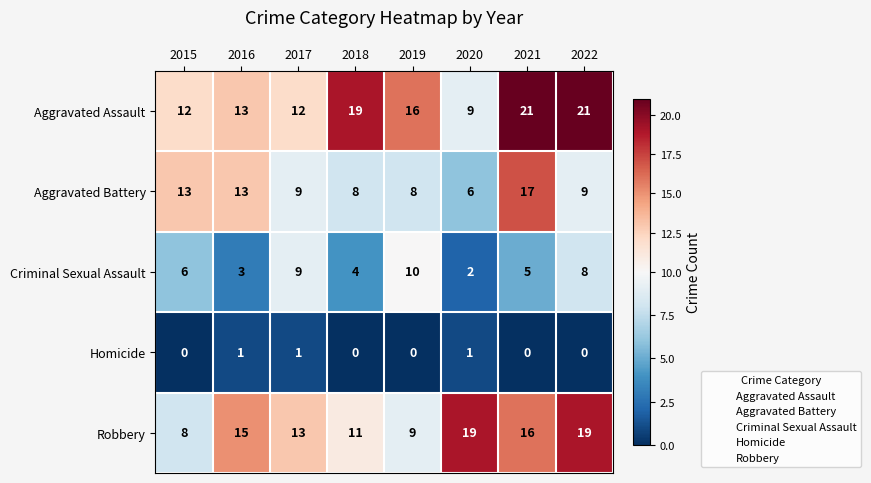

How many values in the Robbery series are below 15?

4